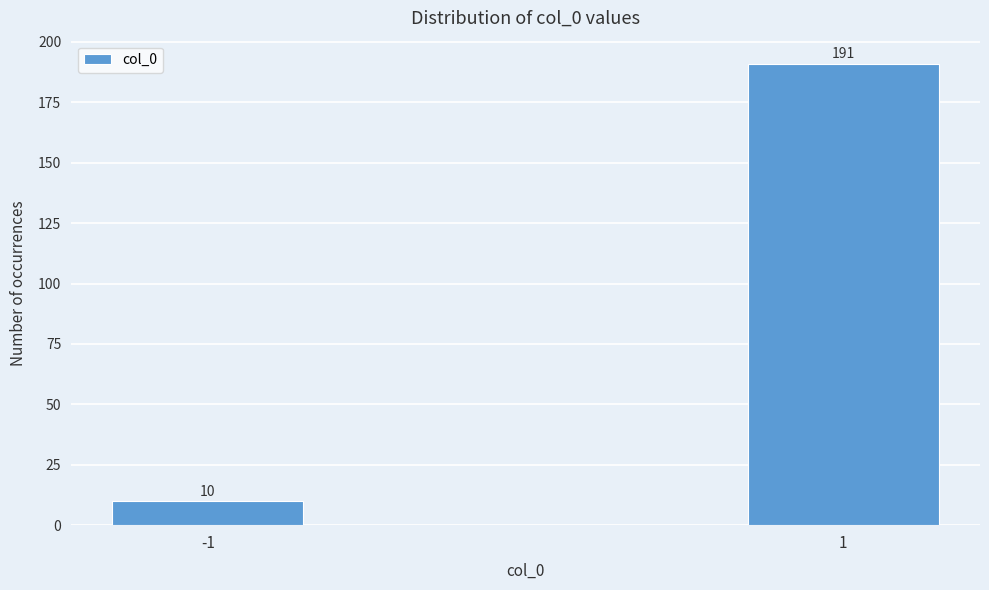

Reading right to left, transcribe all the data shown in this chart.

1=191	-1=10